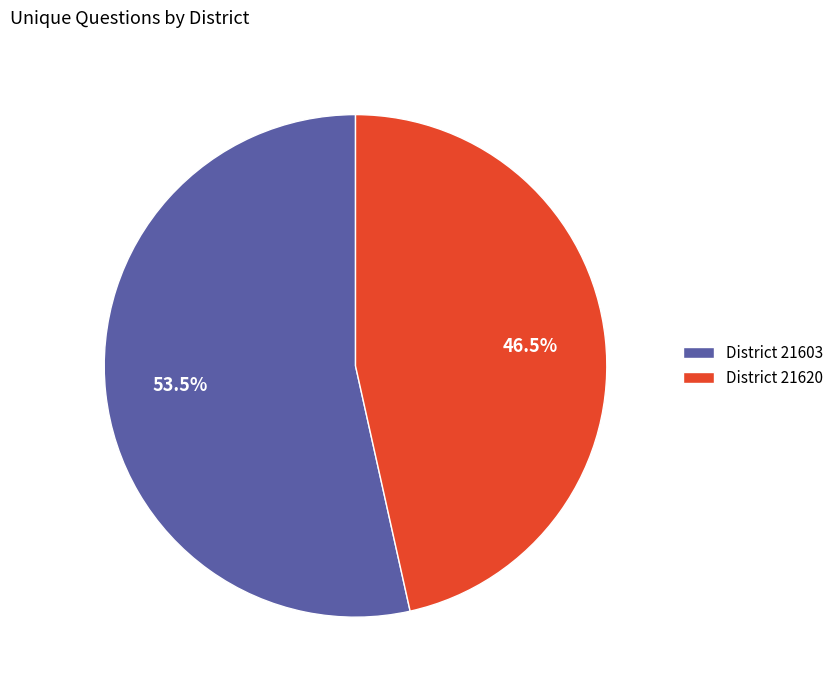

Which category accounts for the majority?

District 21603